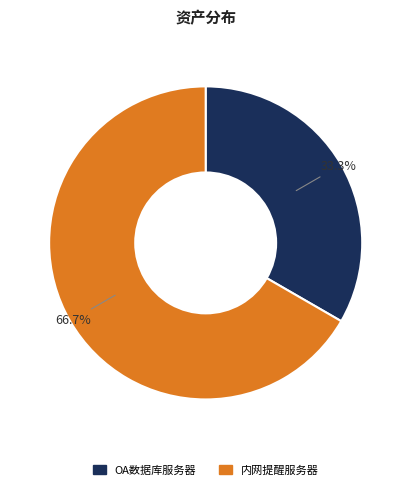

Between OA数据库服务器 and 内网提醒服务器, which is larger?

内网提醒服务器